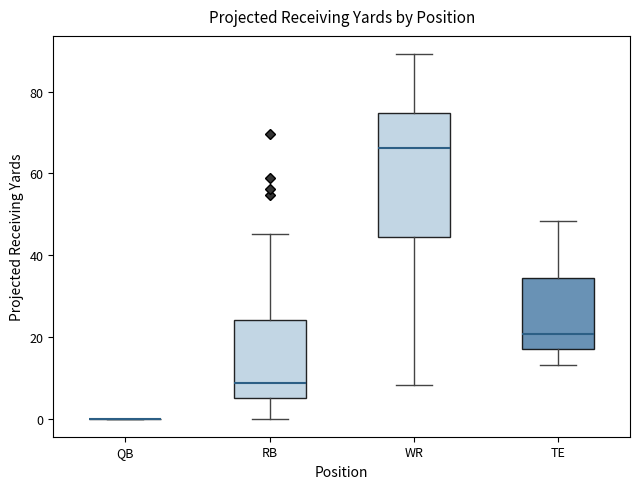

Comparing the boxes themselves (not the whiskers), which one is the tallest?

WR